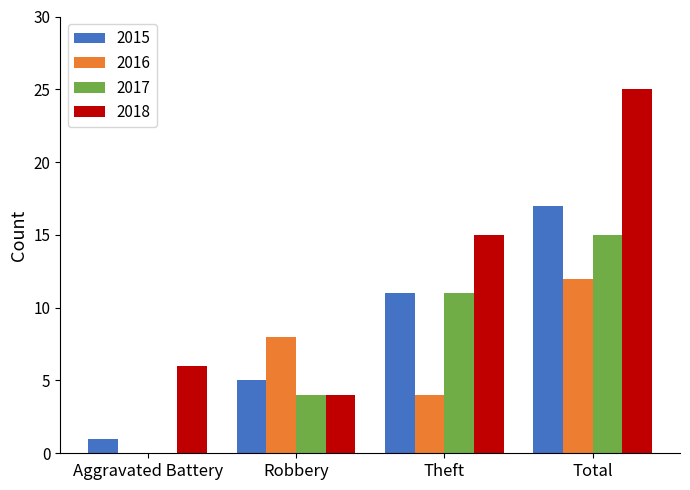

Reading left to right, transcribe all the data shown in this chart.

2015: Aggravated Battery=1	Robbery=5	Theft=11	Total=17
2016: Aggravated Battery=0	Robbery=8	Theft=4	Total=12
2017: Aggravated Battery=0	Robbery=4	Theft=11	Total=15
2018: Aggravated Battery=6	Robbery=4	Theft=15	Total=25